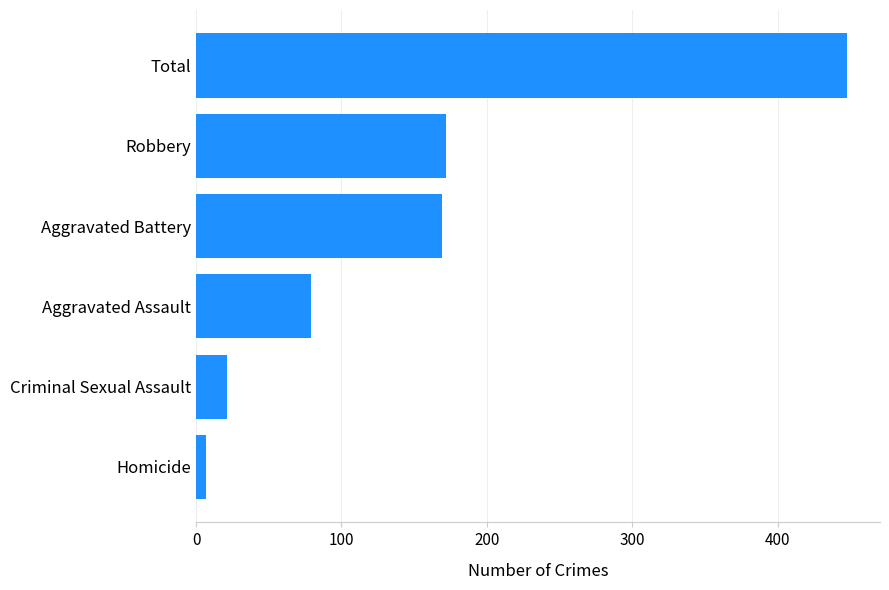

What is the greatest value displayed?

448